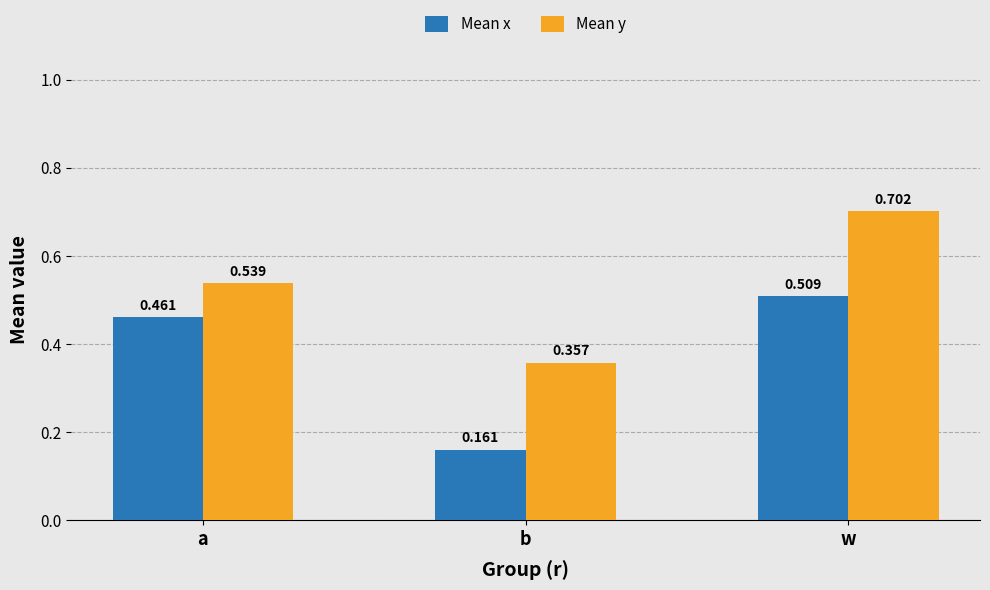

What is the difference between the Mean y values at w and b?

0.3